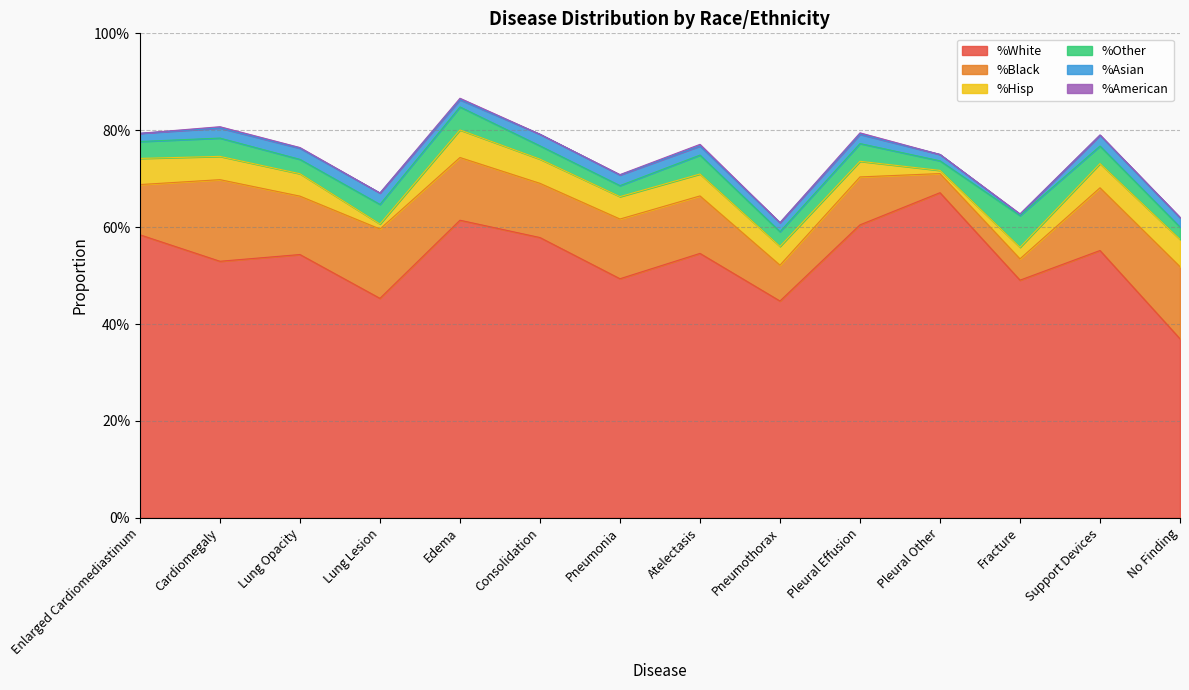

How many distinct data groups are displayed?

6